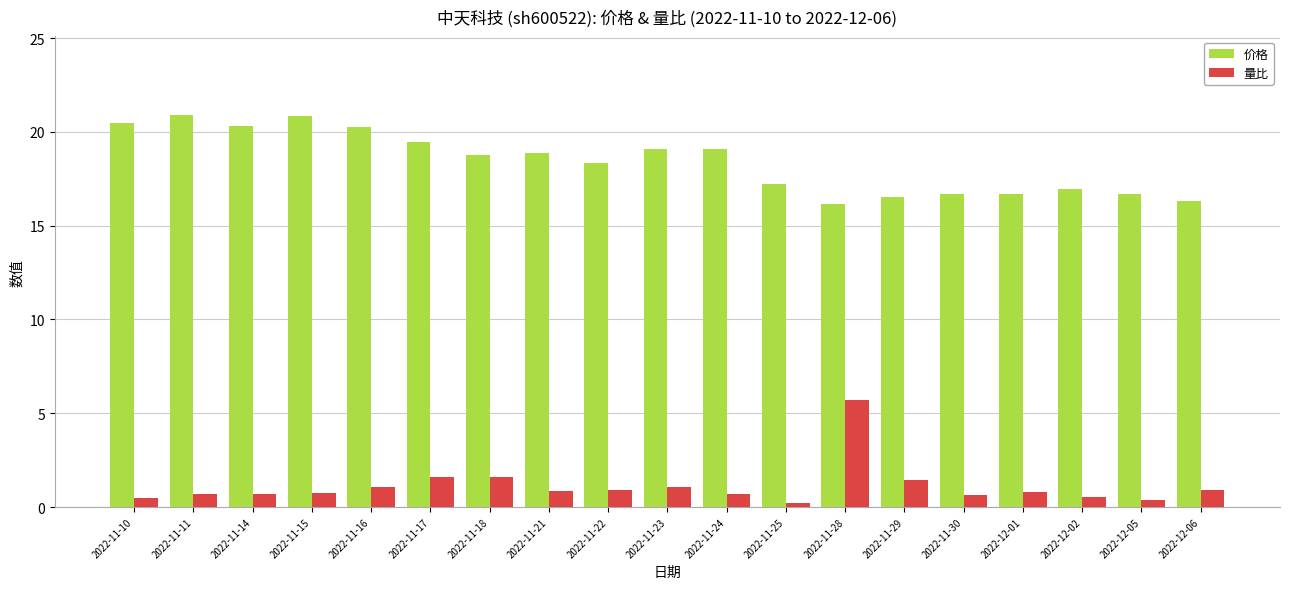

What is the spread (max minus min) of values at 2022-12-02?

16.4